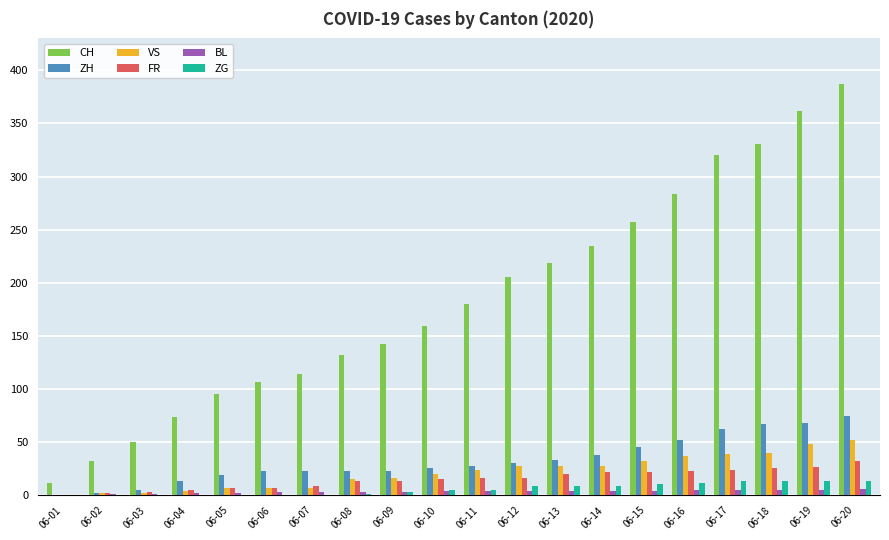

True or false: CH has a value of 180 at 06-11.

True